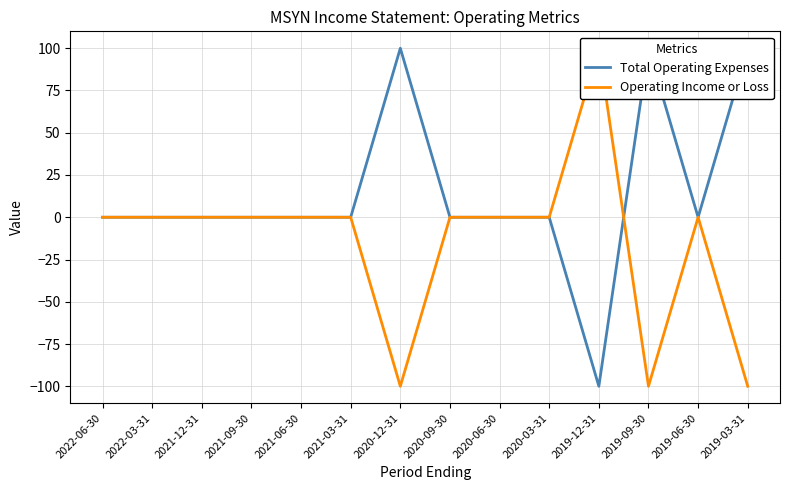

Rank the series at 2020-12-31 from lowest to highest value.

Operating Income or Loss, Total Operating Expenses